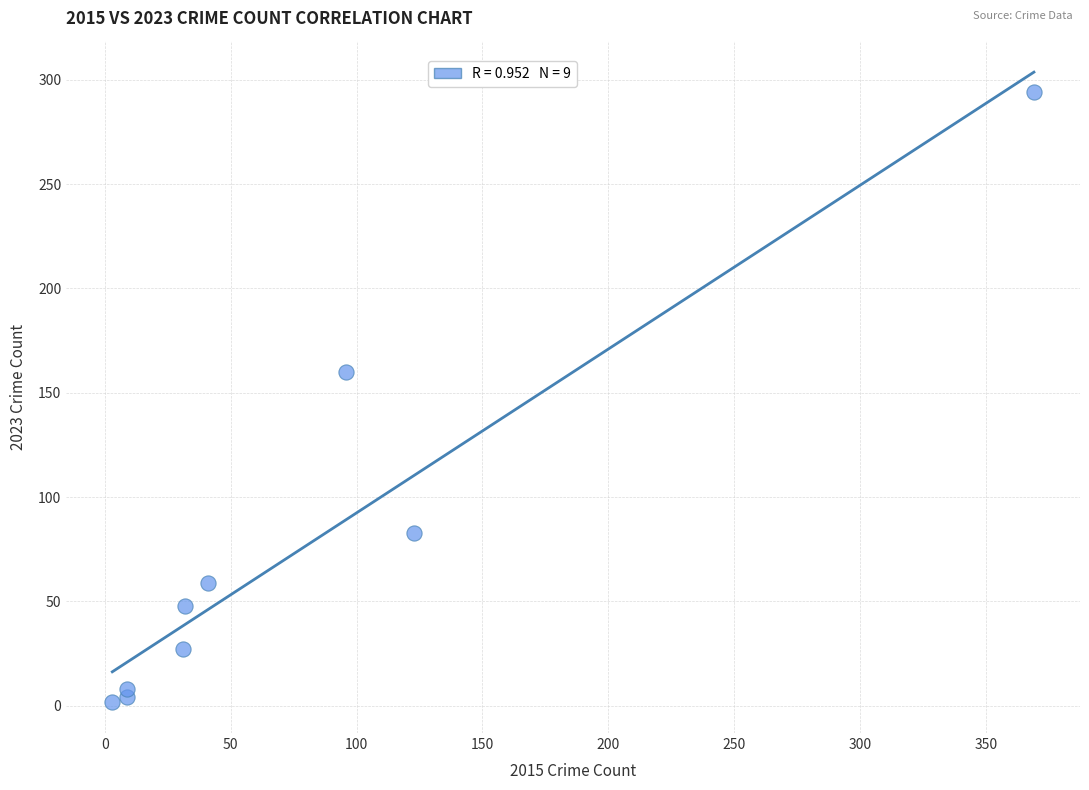

What is the average Y value?

76